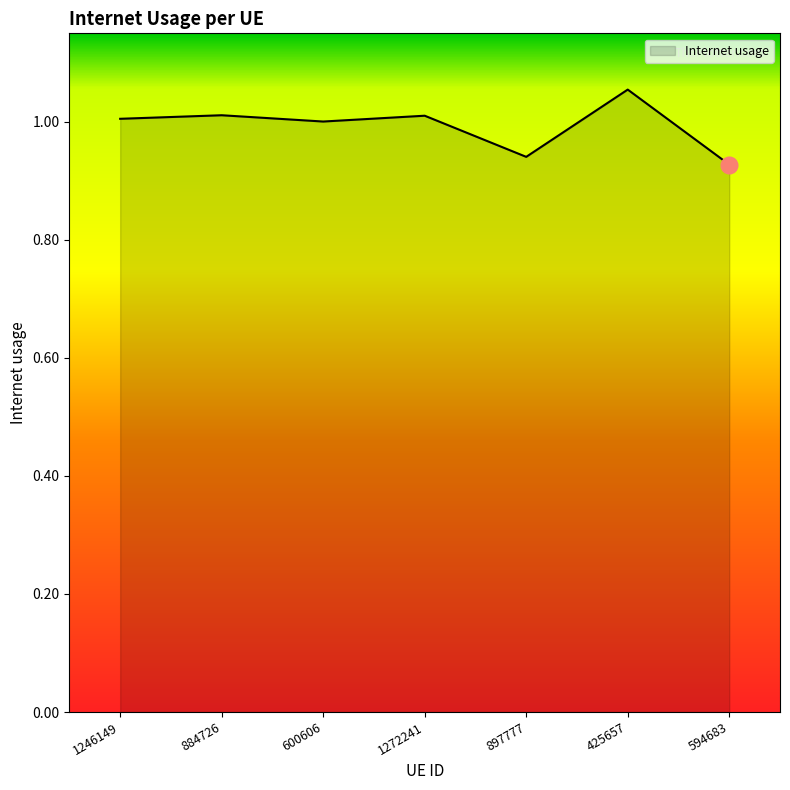

True or false: the data has more than 1 interior local peaks.

True